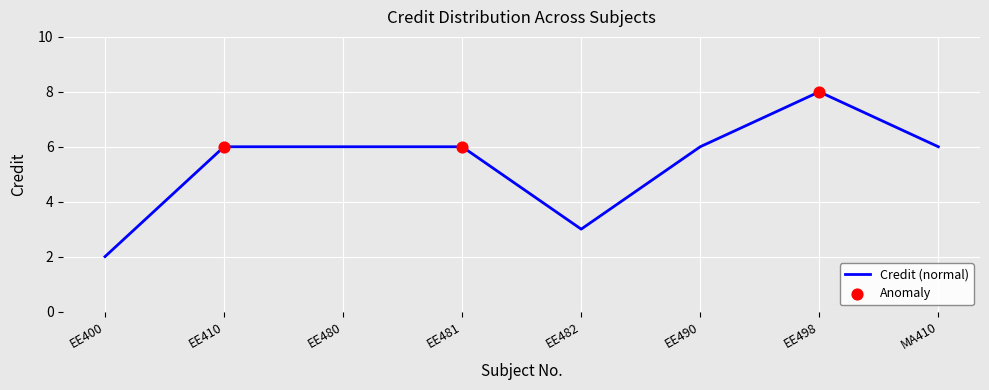

Which has a higher value, EE481 or EE482?

EE481